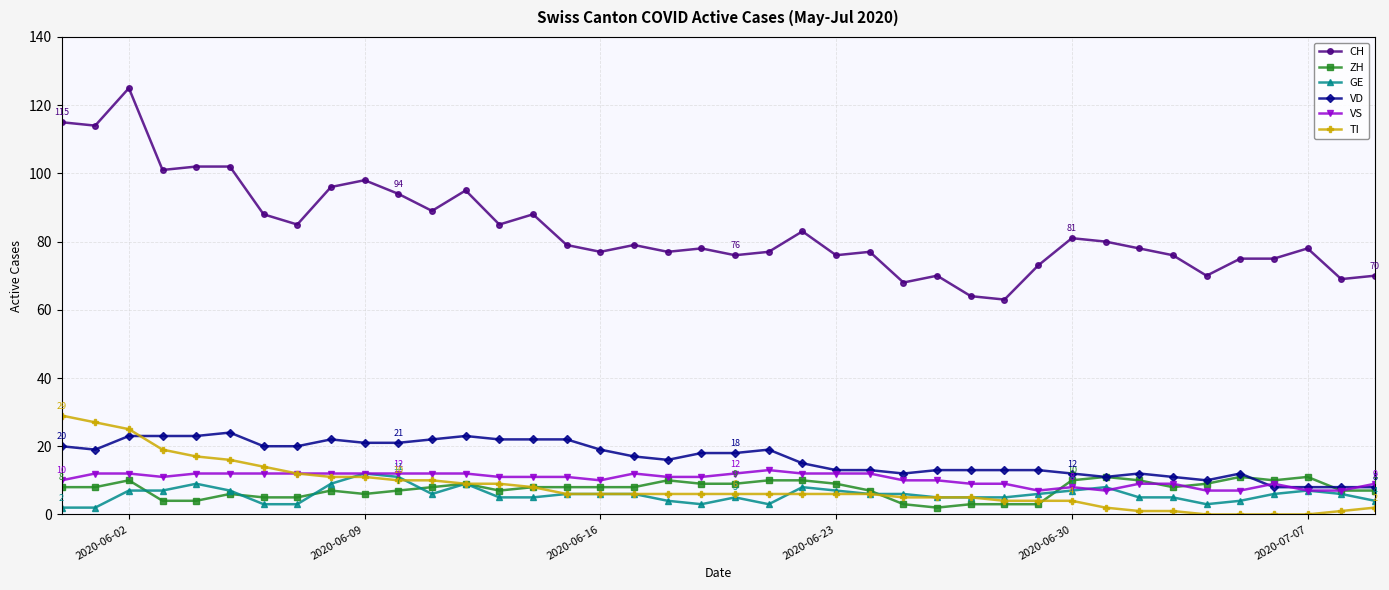

True or false: VD has more than 0 interior local peaks.

True